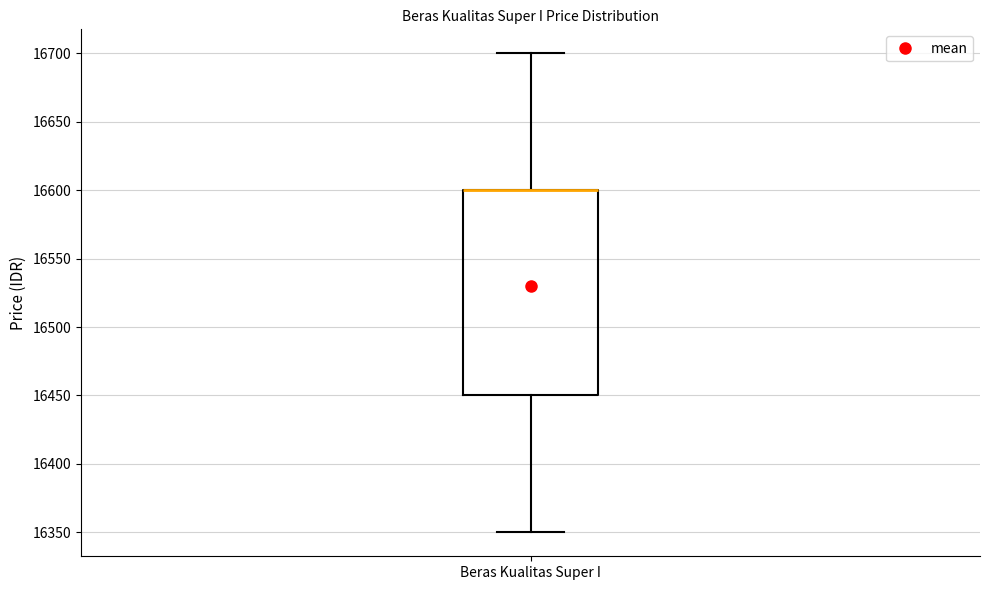

Read this box plot against the y-axis: the position of the median line, the range covered by the box, and the ends of both whiskers. The values are not printed on the chart, so give them approximately, as read against the axis.

median 16600 (drawn on the box's upper edge), box 16450 to 16600, whiskers 16350 to 16700